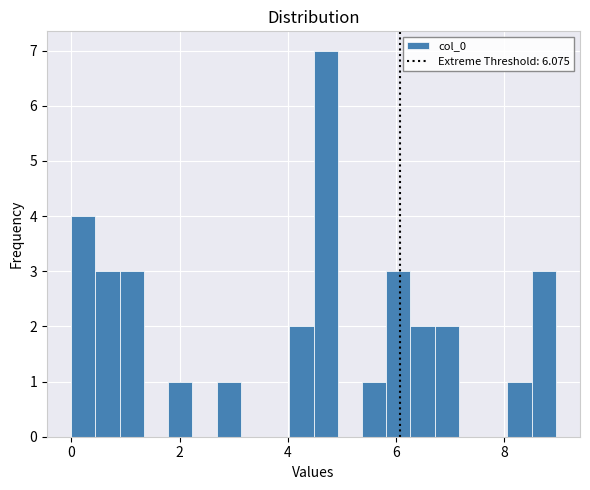

Around what value on the x-axis is the tallest bar? Give the approximate position of its centre, as read against the axis.

4.6